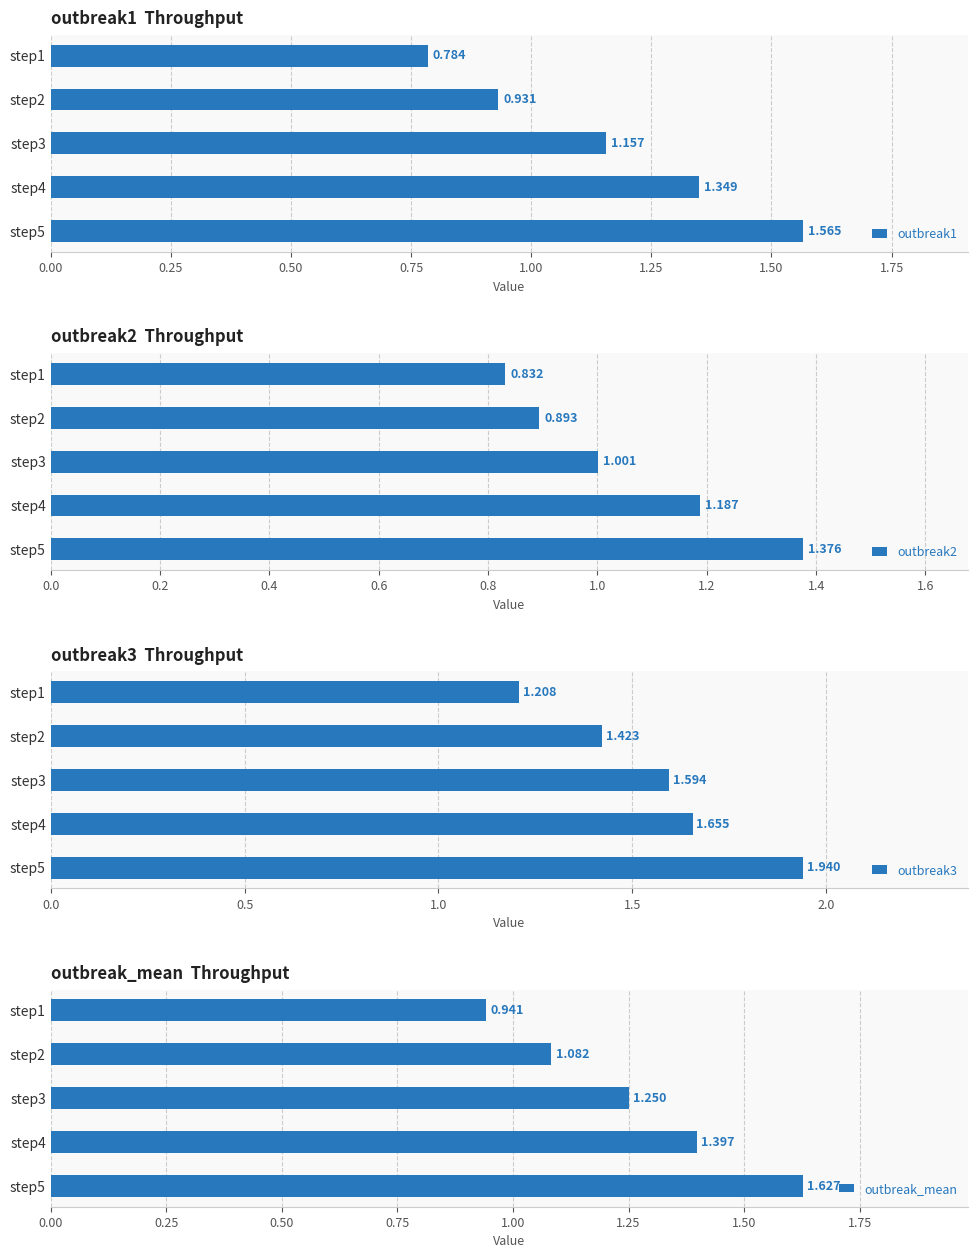

List the series in order of their peak value, highest first.

outbreak3, outbreak_mean, outbreak1, outbreak2